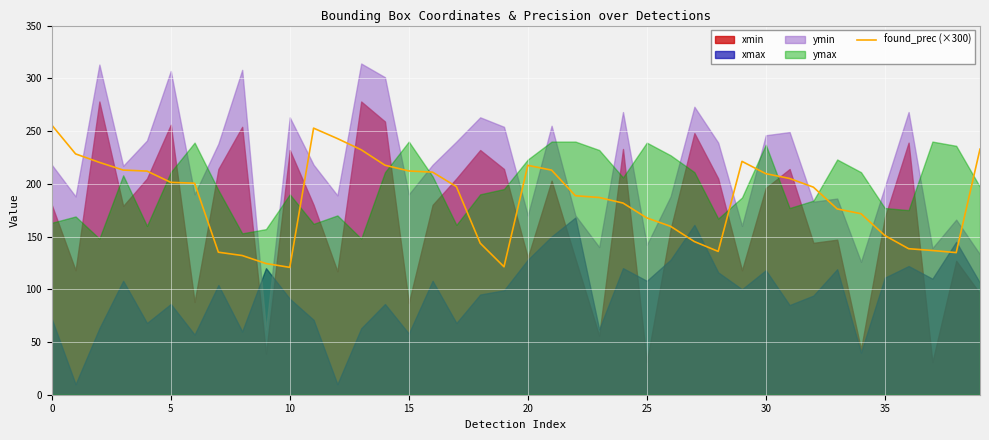

What is the change in value from 19 to 32?

+75.5